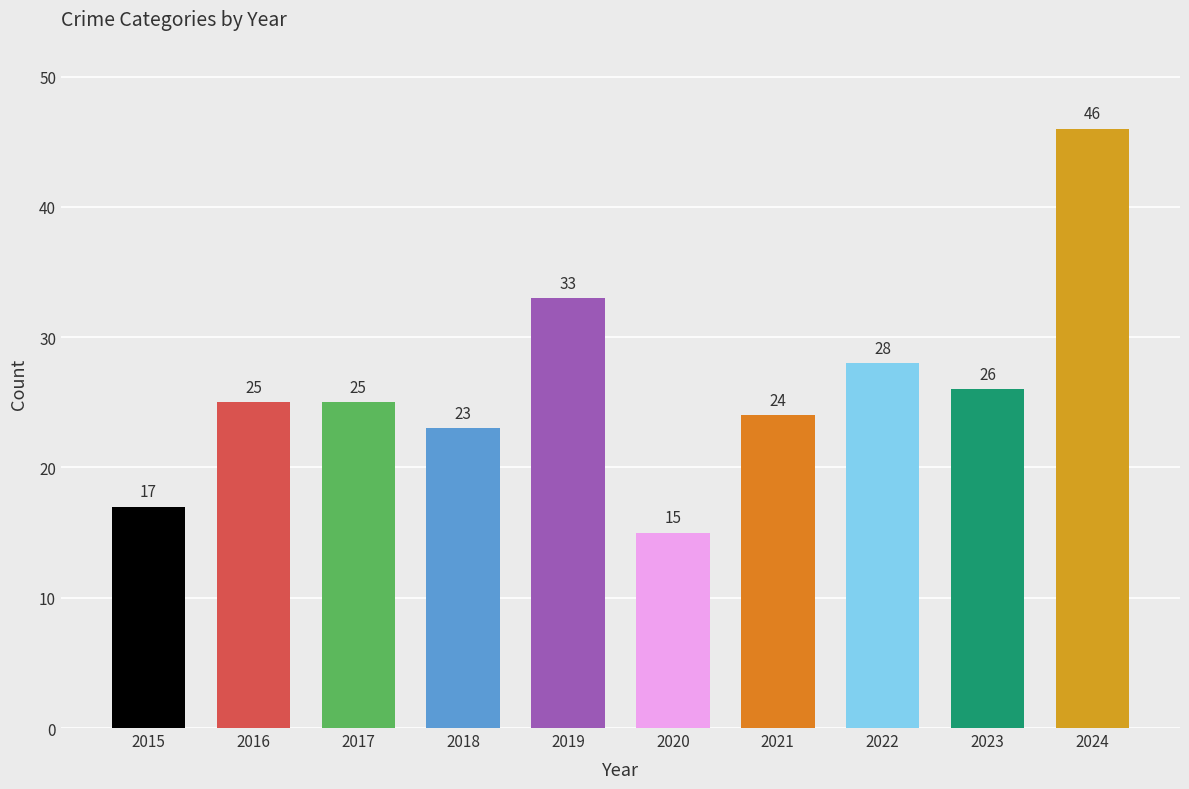

The chart shows a value of 37 at 2021. True or false?

False